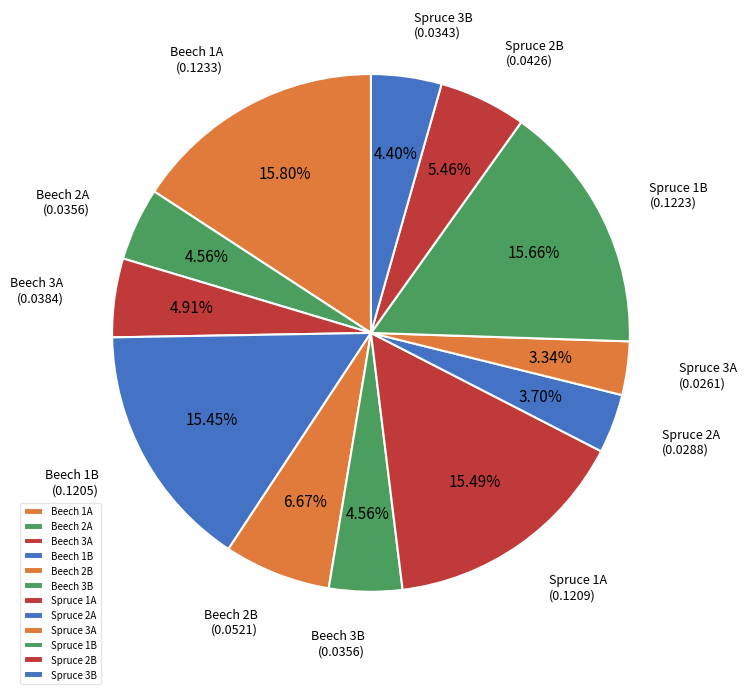

To the nearest percent, what is the difference between the largest and smallest slice percentages?

12%